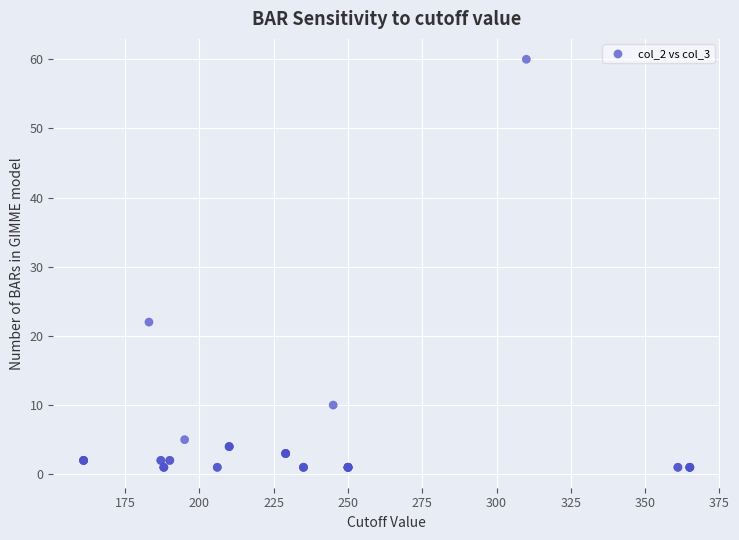

What Y value in the scatter plot is closest to 30?

22